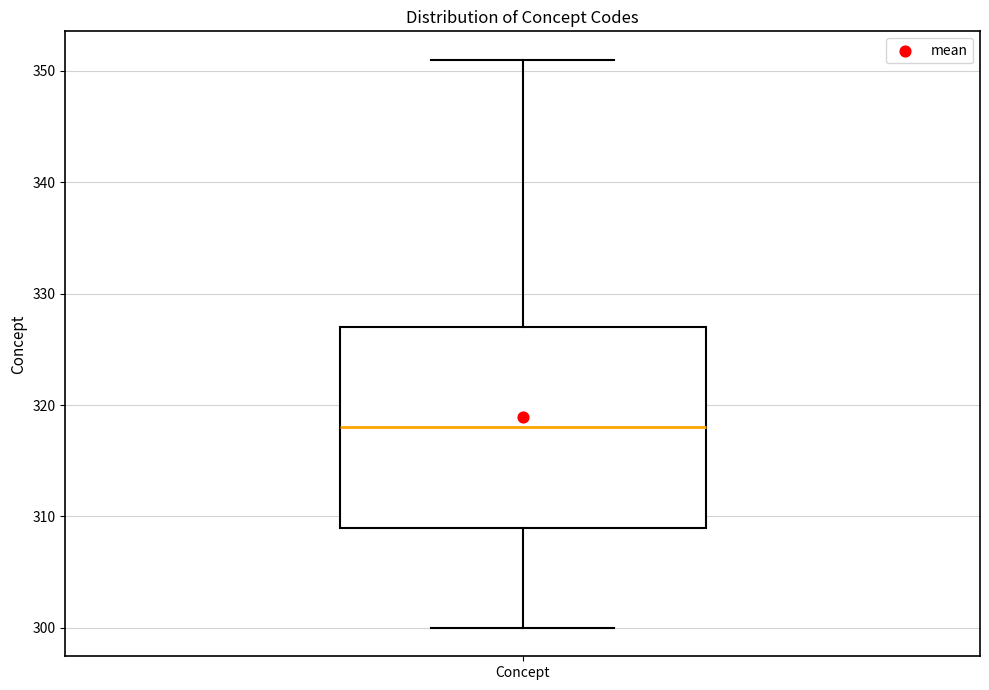

Read this box plot against the y-axis: the position of the median line, the range covered by the box, and the ends of both whiskers. The values are not printed on the chart, so give them approximately, as read against the axis.

median 318, box 309 to 327, whiskers 300 to 351